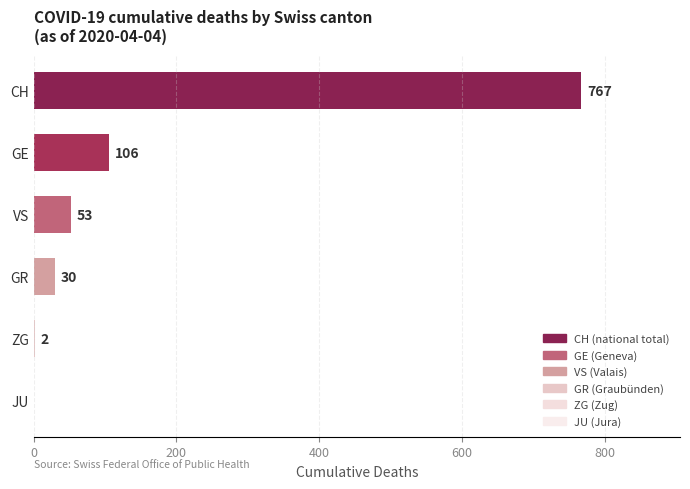

The VS series shows 0 at 2020-03-11. True or false?

True